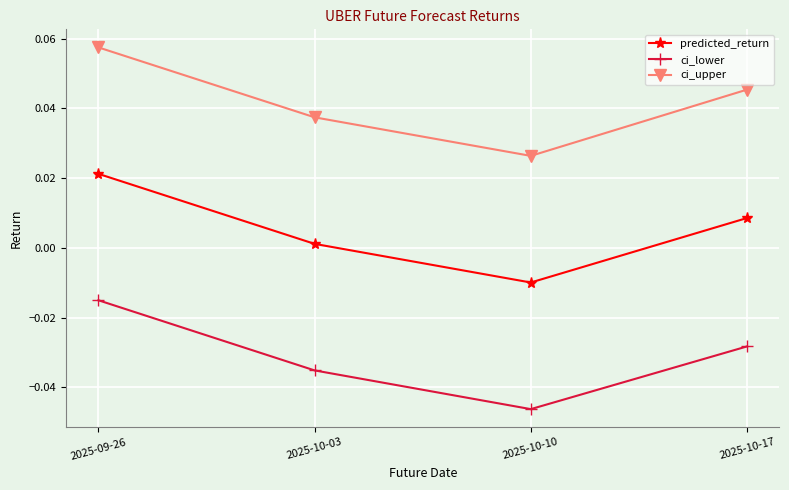

Rank the series by their average value, from highest to lowest.

ci_upper, predicted_return, ci_lower